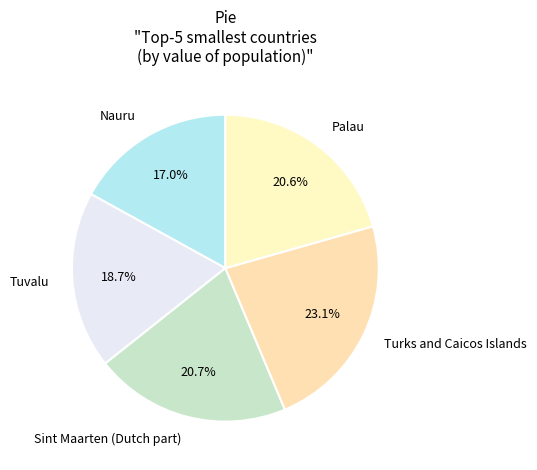

Is the sum of Nauru and Turks and Caicos Islands greater than half?

No